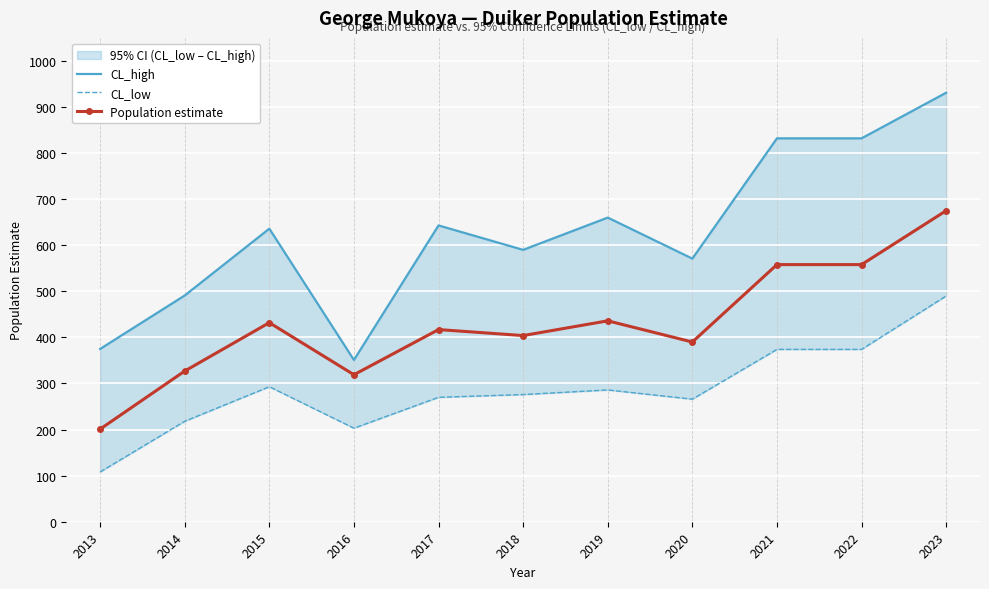

True or false: CL_low and Population estimate intersect in this chart.

False